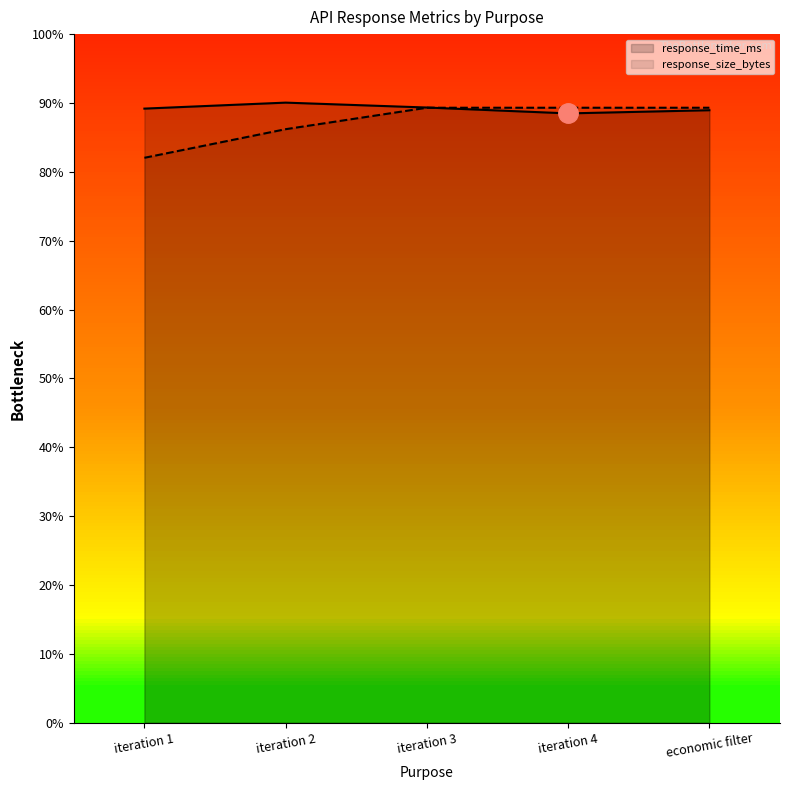

At which category does the chart reach its minimum across all series?

iteration 1